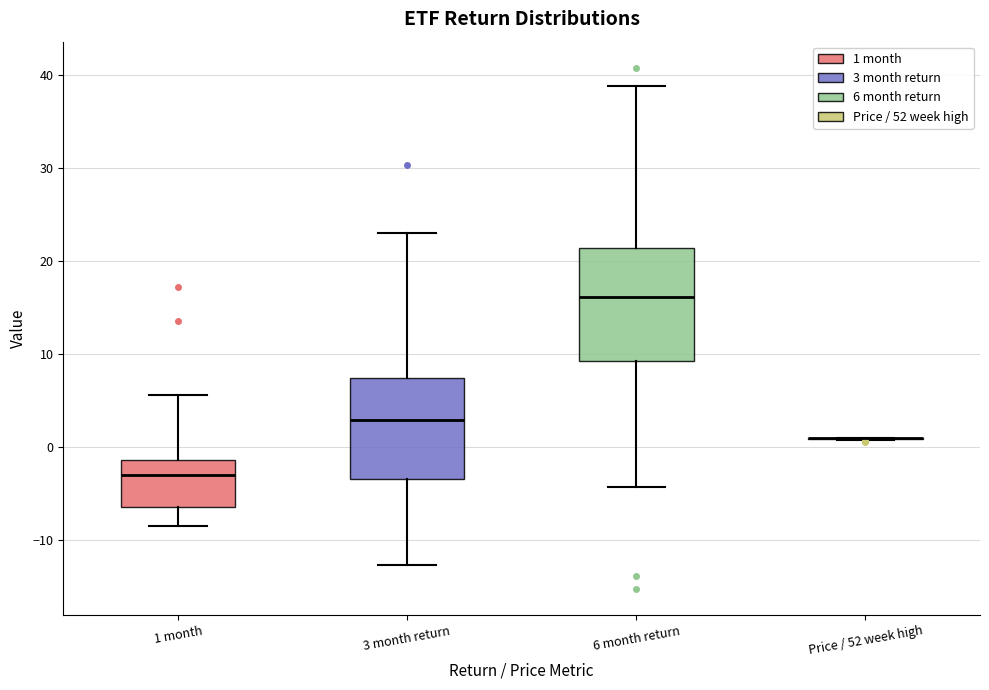

Where is the lower edge of the box for 6 month return on the y-axis? The values are not printed on the chart, so give them approximately, as read against the axis.

9